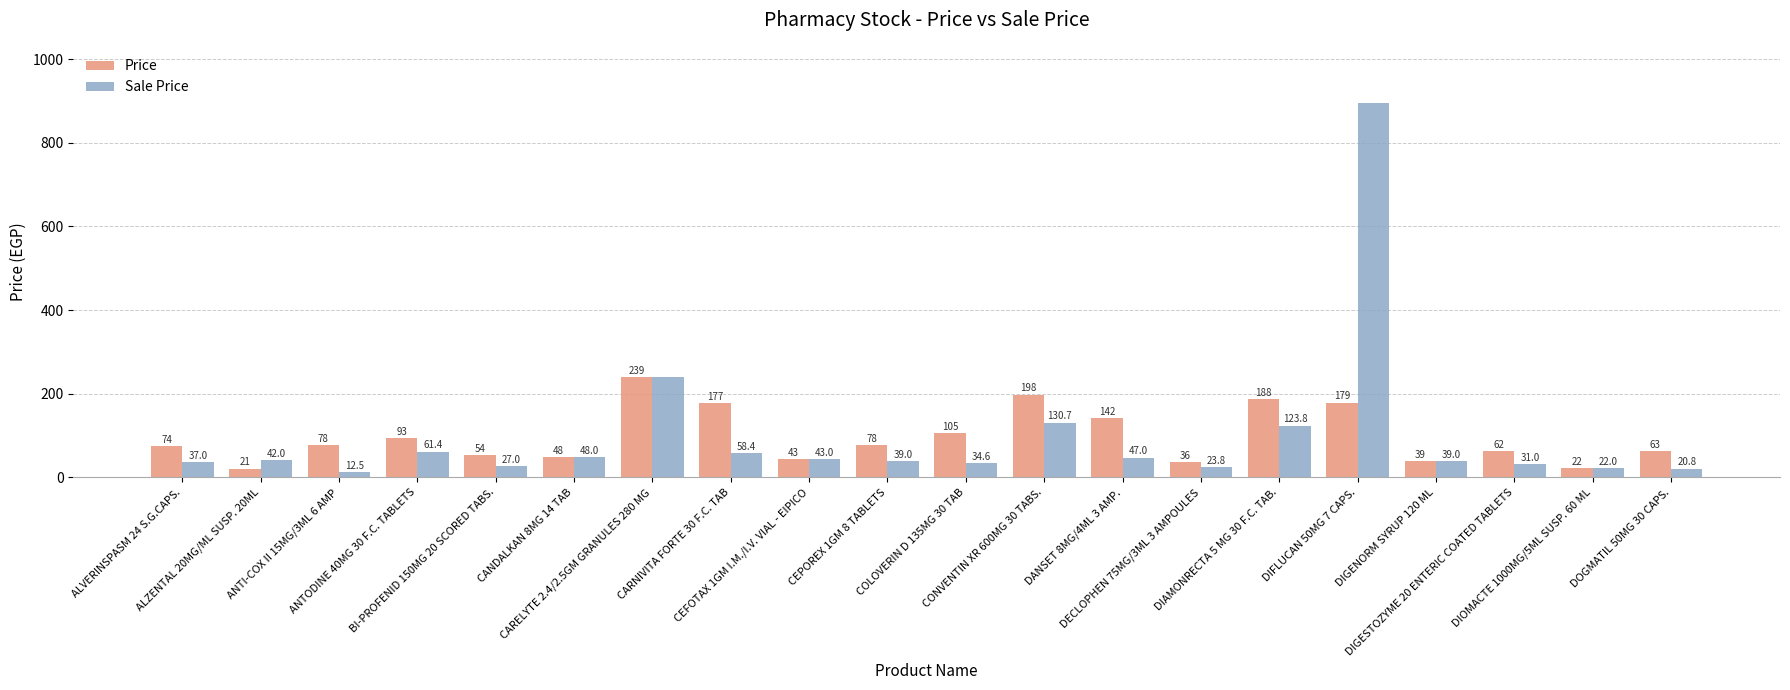

What is the maximum value shown in the chart?

895.0